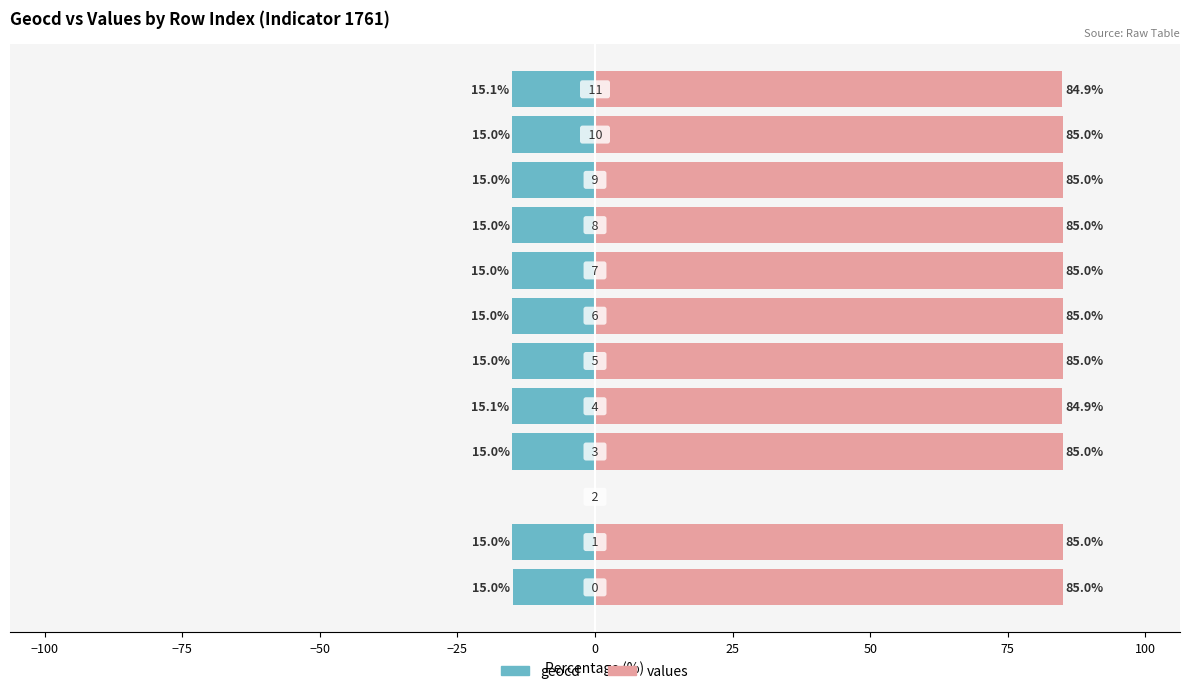

Rank the series at 100 from lowest to highest value.

geocd, values